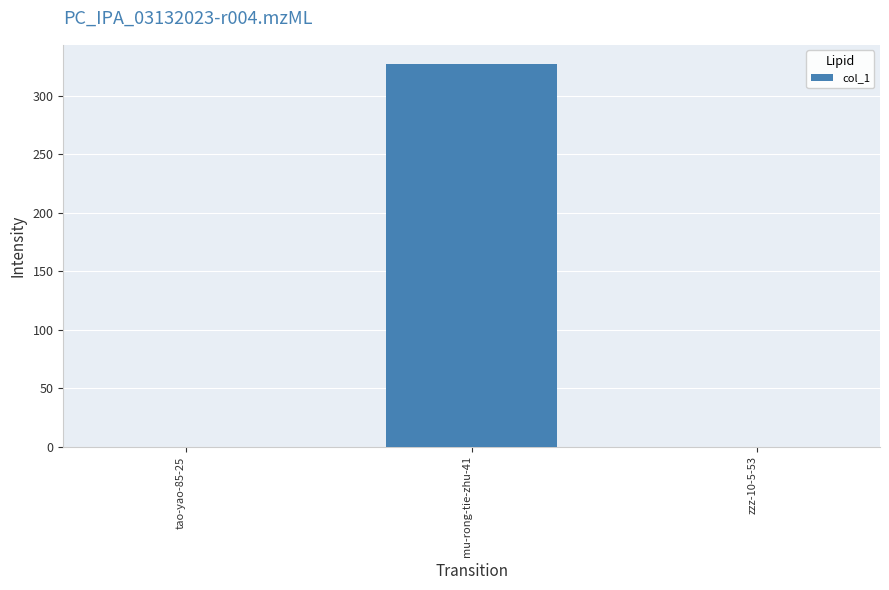

The value at zzz-10-5-53 is 0. True or false?

True